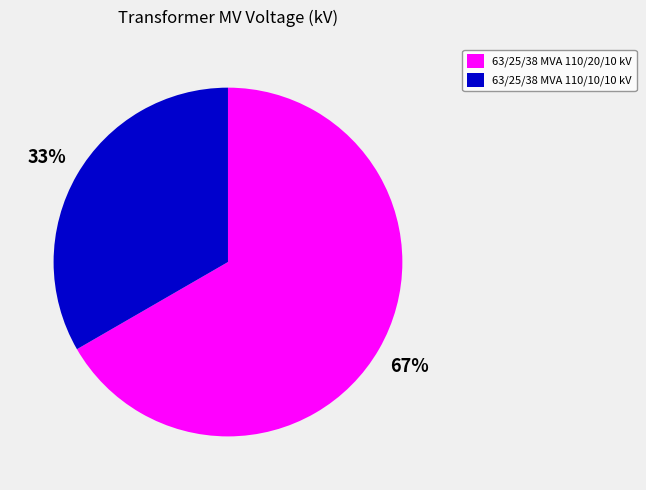

Do 63/25/38 MVA 110/20/10 kV and 63/25/38 MVA 110/10/10 kV together represent more than half of the pie?

Yes